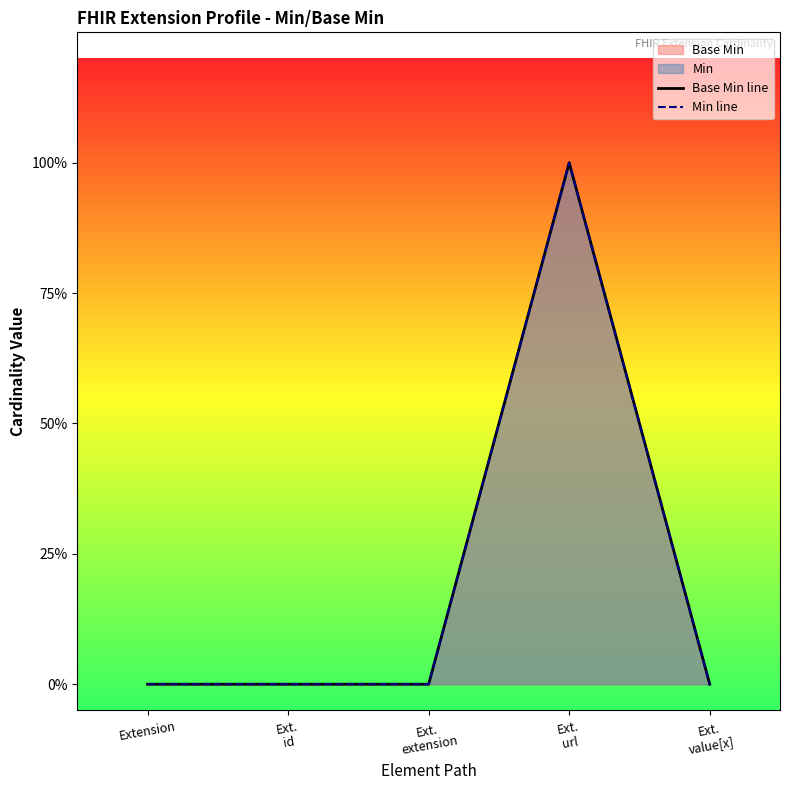

True or false: Min line has more than 2 points higher than both neighbors.

False